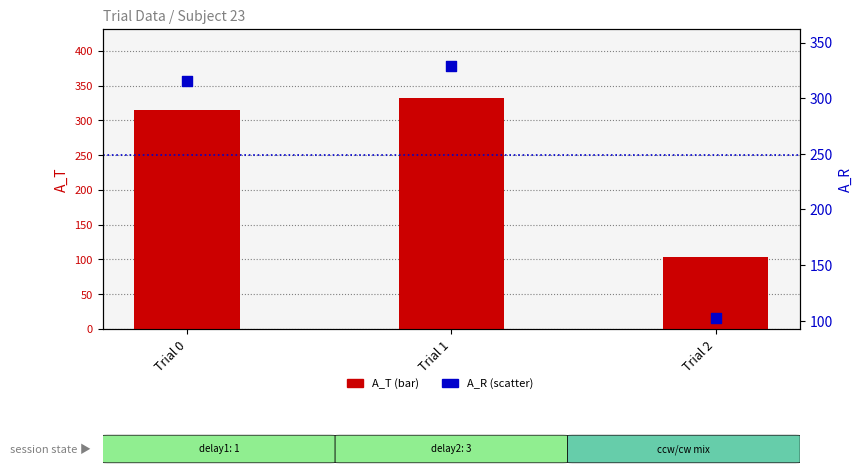

Which series has the largest total across all categories?

A_T (count)